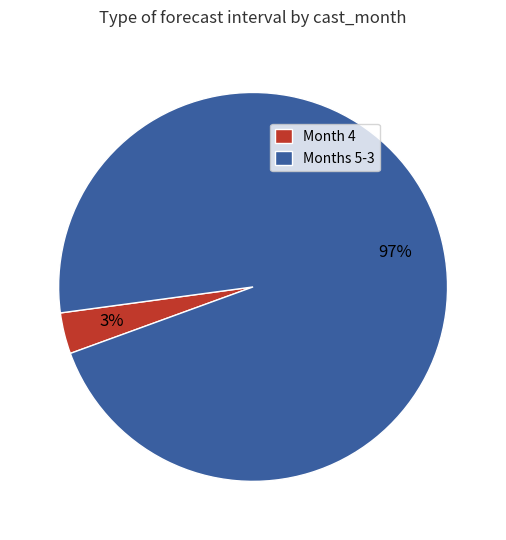

To the nearest percent, what is the average slice percentage?

50%